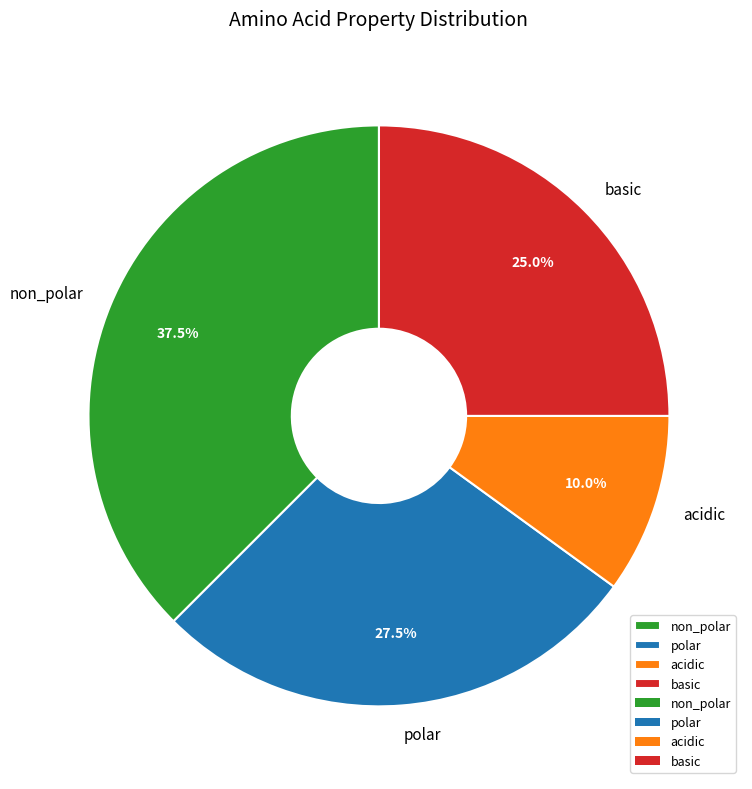

Rank the categories by value from lowest to highest.

acidic, basic, polar, non_polar